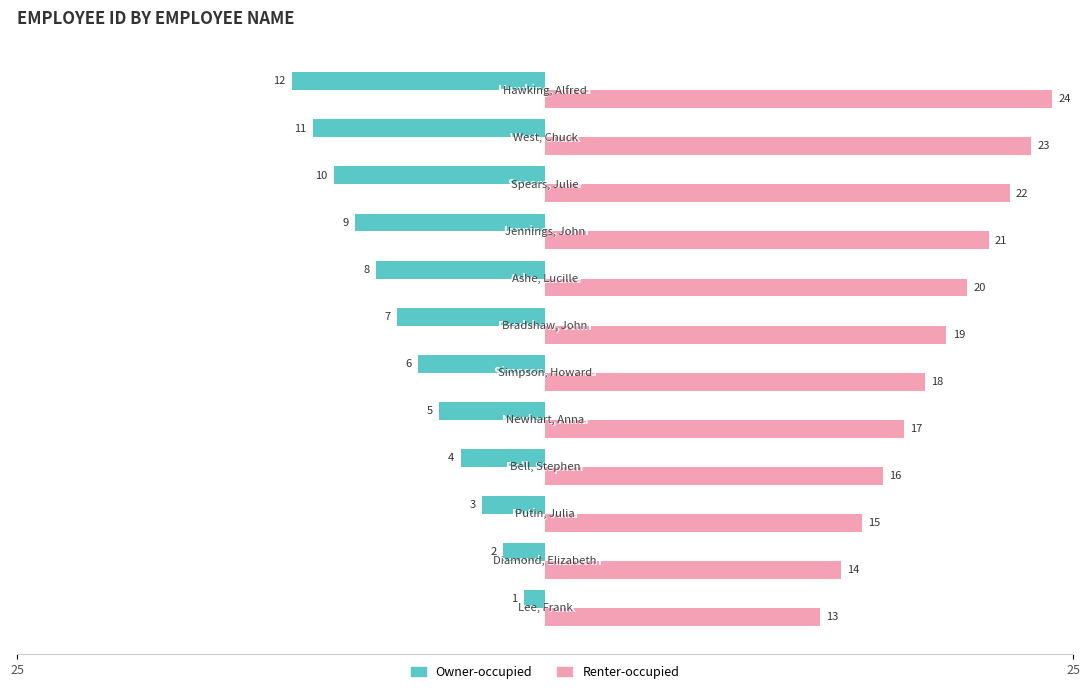

What are all the series names shown in the legend?

Owner-occupied, Renter-occupied